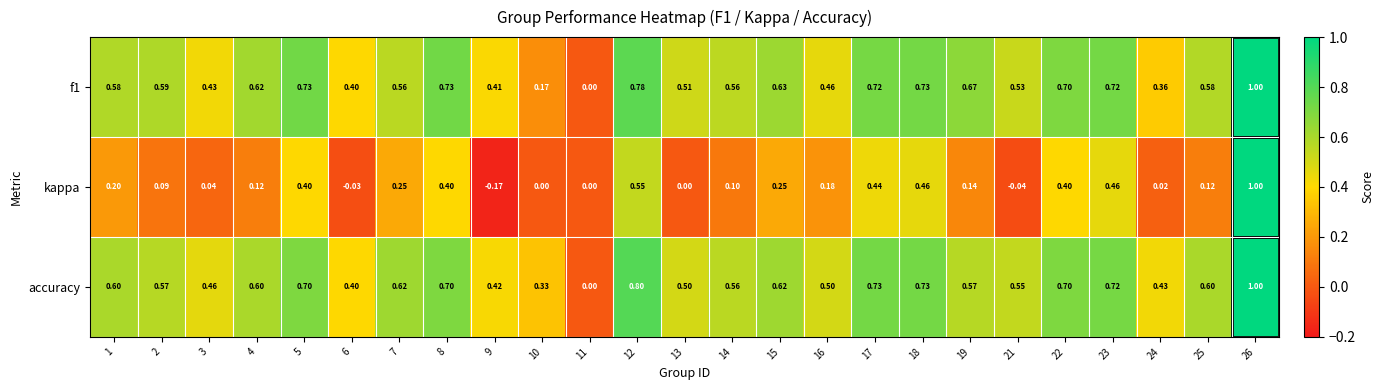

Between 3 and 11, which series saw the biggest shift?

accuracy